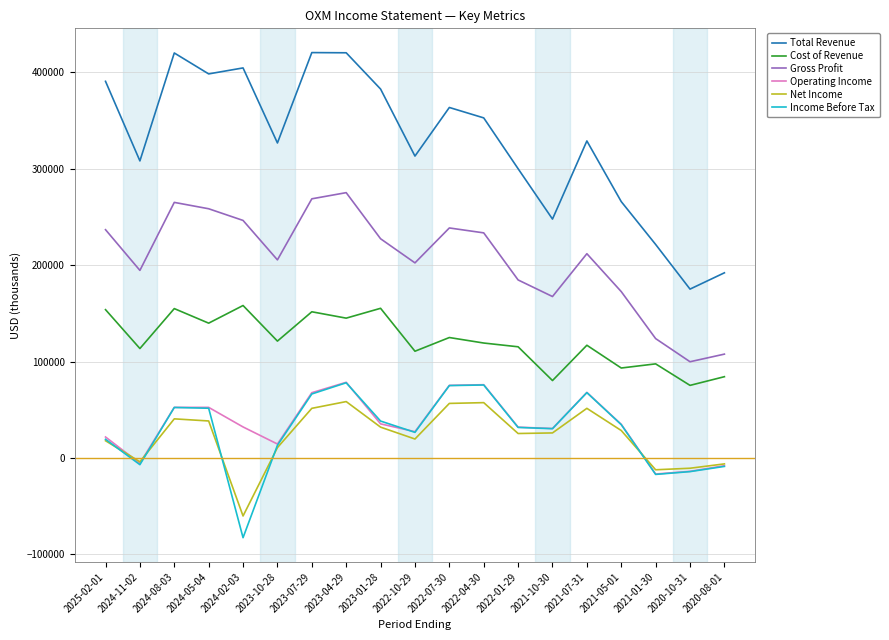

What is the average value of the Cost of Revenue series?

121626